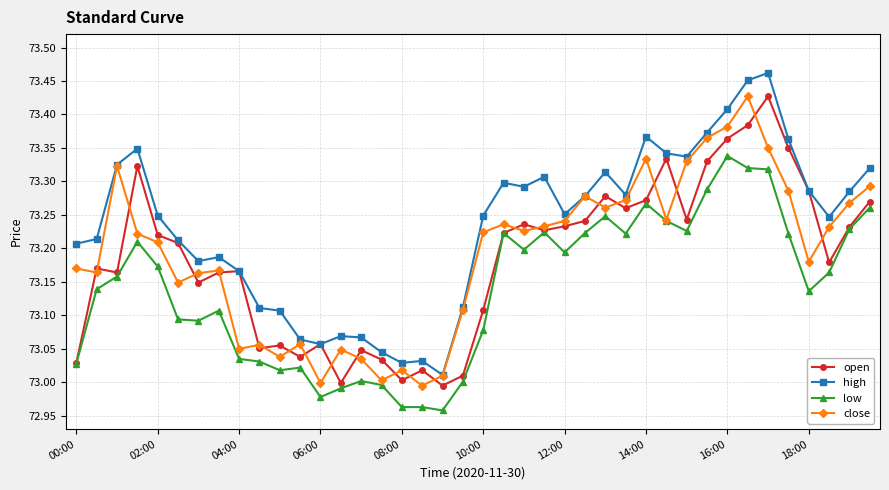

True or false: high has more than 2 points higher than both neighbors.

True